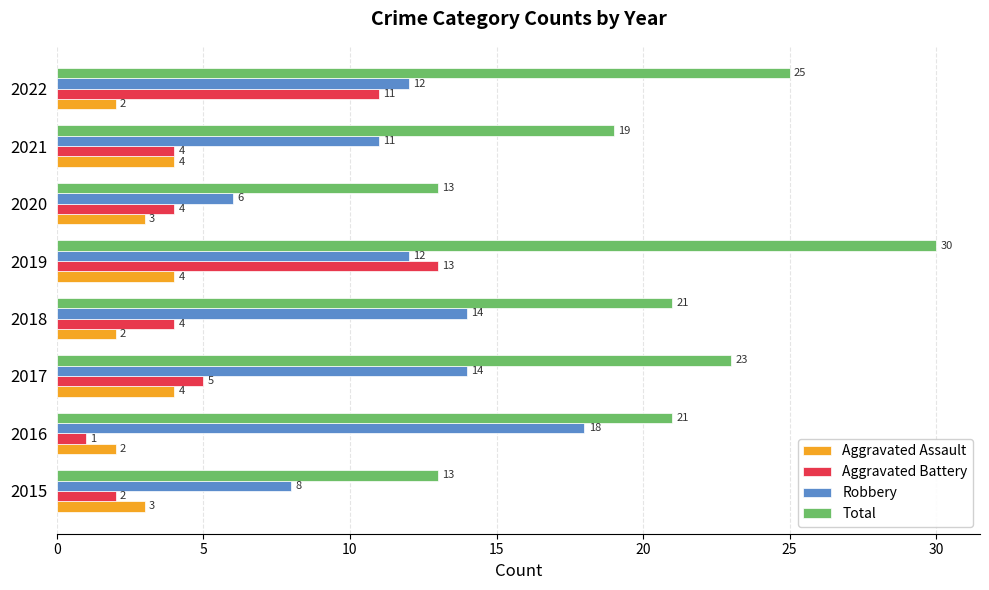

The Total series shows 13 at 2015. True or false?

True